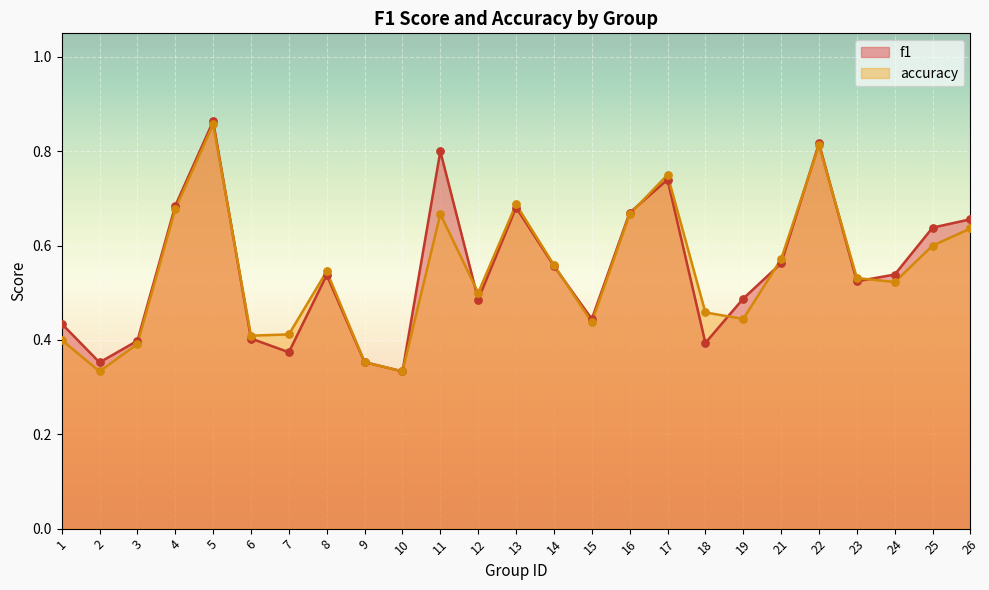

Which series has the largest Y range (max minus min)?

f1